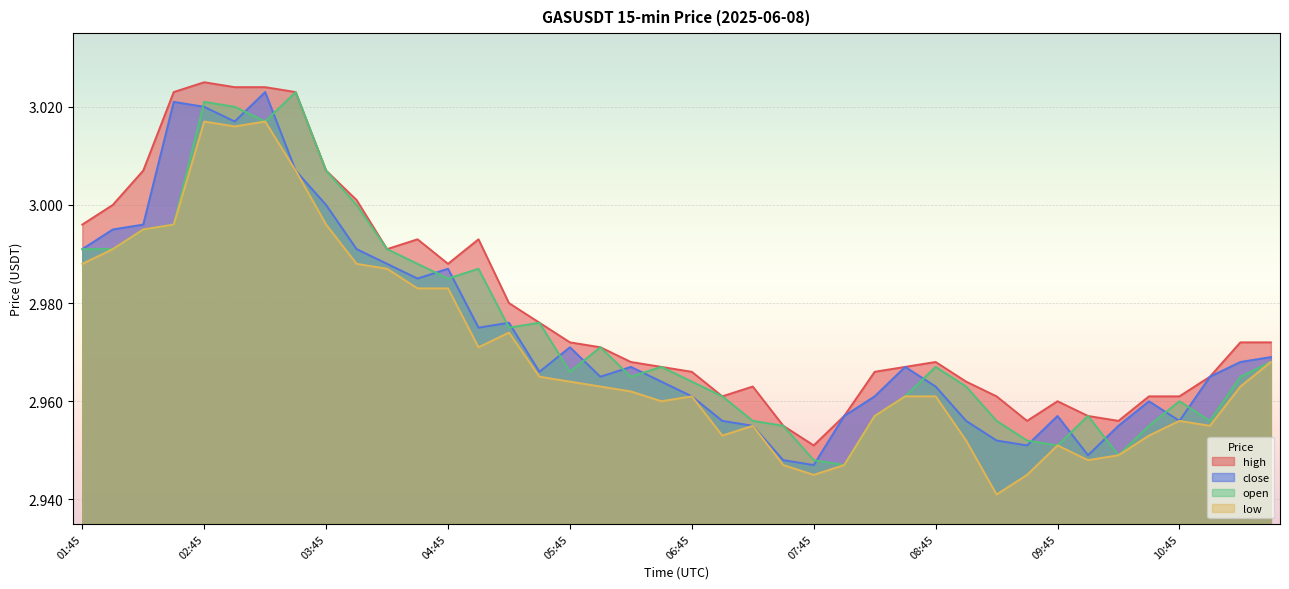

What is the sum of the close values at 07:45 and 02:30?

6.0